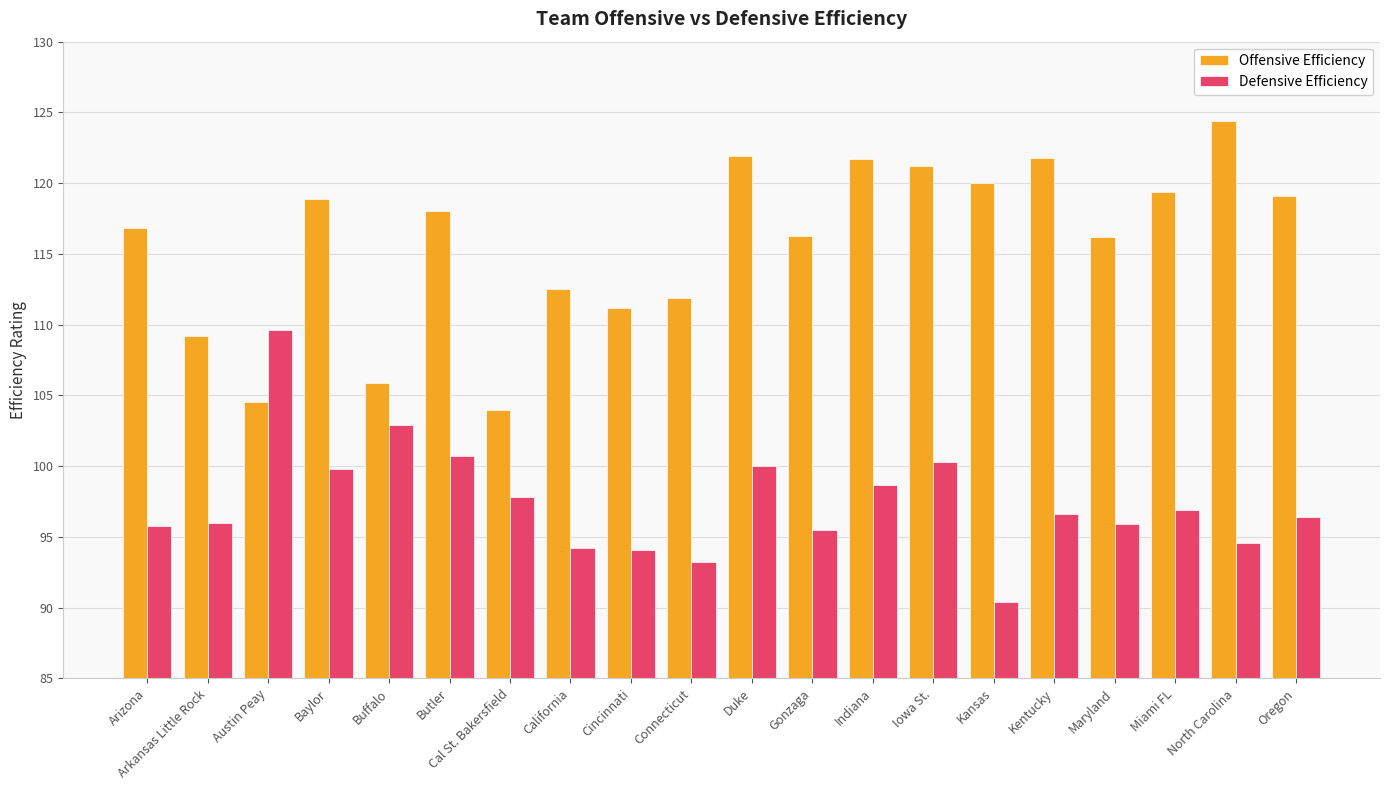

What are all the series names shown in the legend?

Offensive Efficiency, Defensive Efficiency